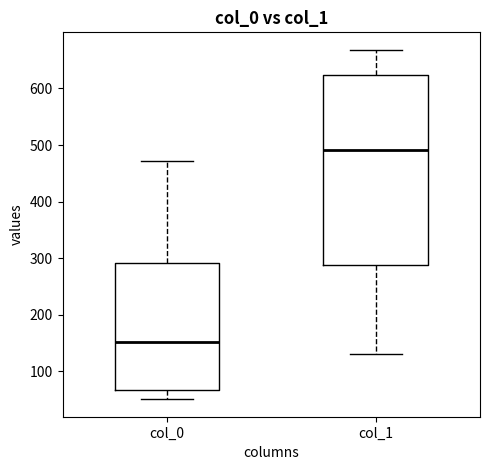

Which box is the tallest, from its lower edge to its upper edge?

col_1